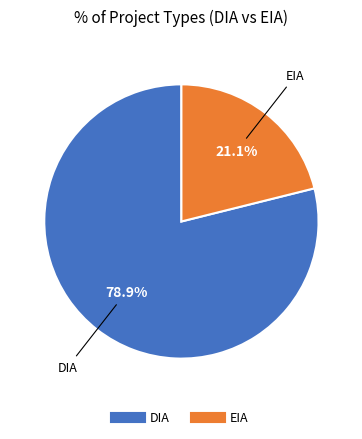

To the nearest percent, what percentage of the pie is EIA?

21%